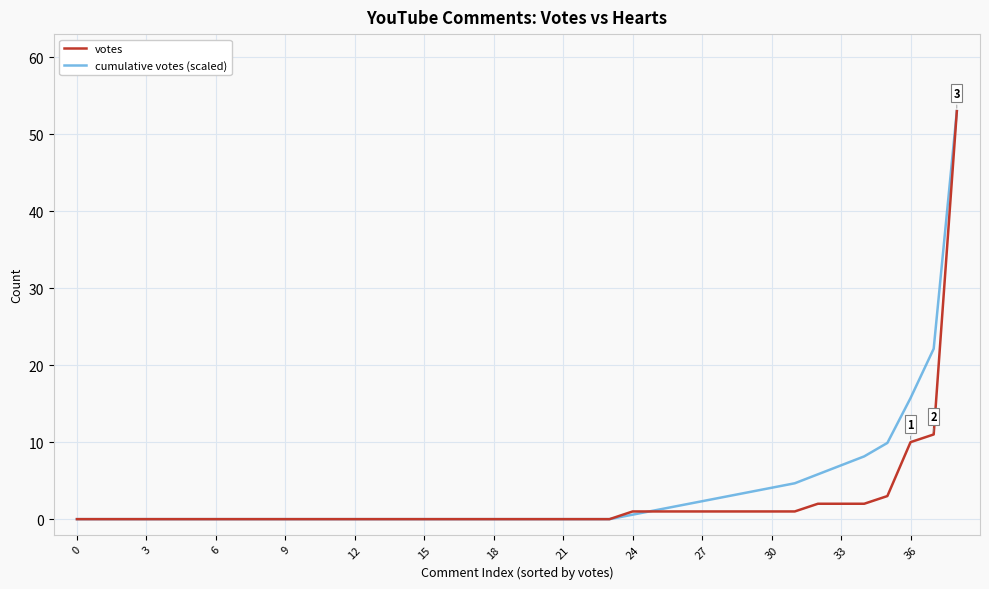

What is the maximum value for cumulative votes (scaled)?

53.0